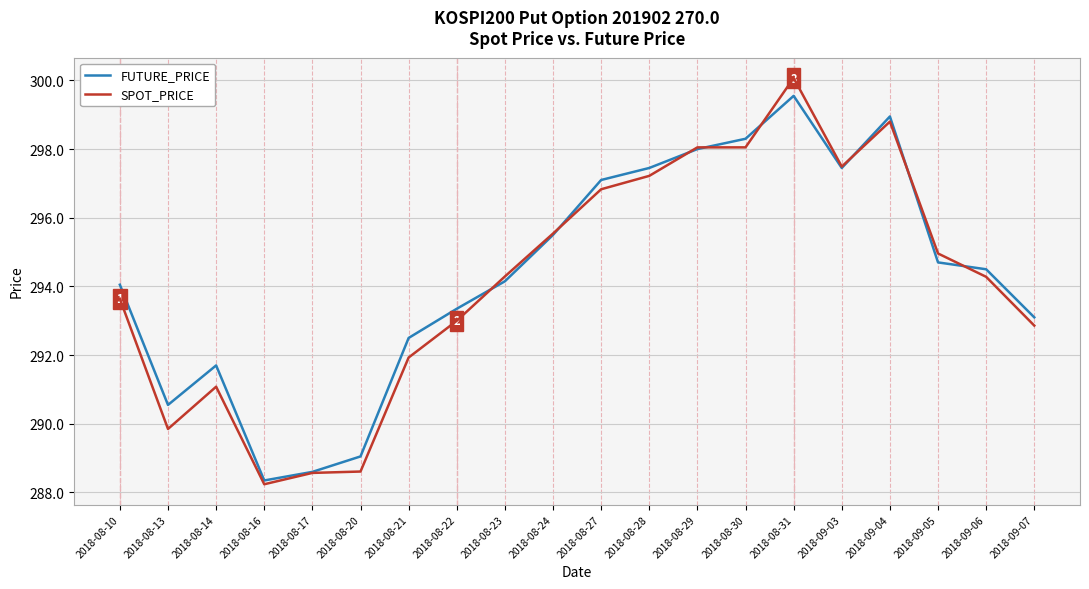

What is the smallest value displayed?

288.2